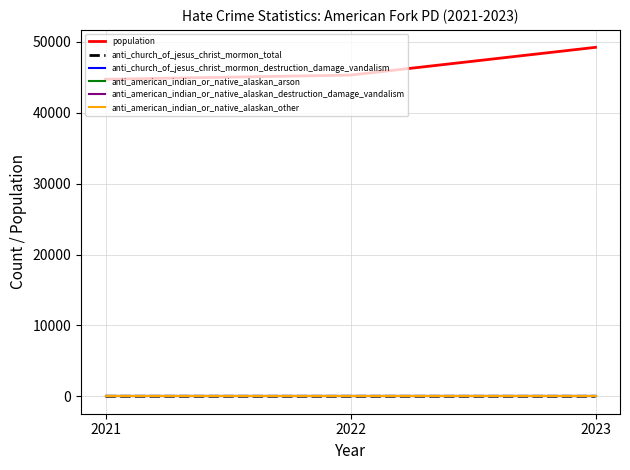

Does the chart have visible grid lines?

Yes